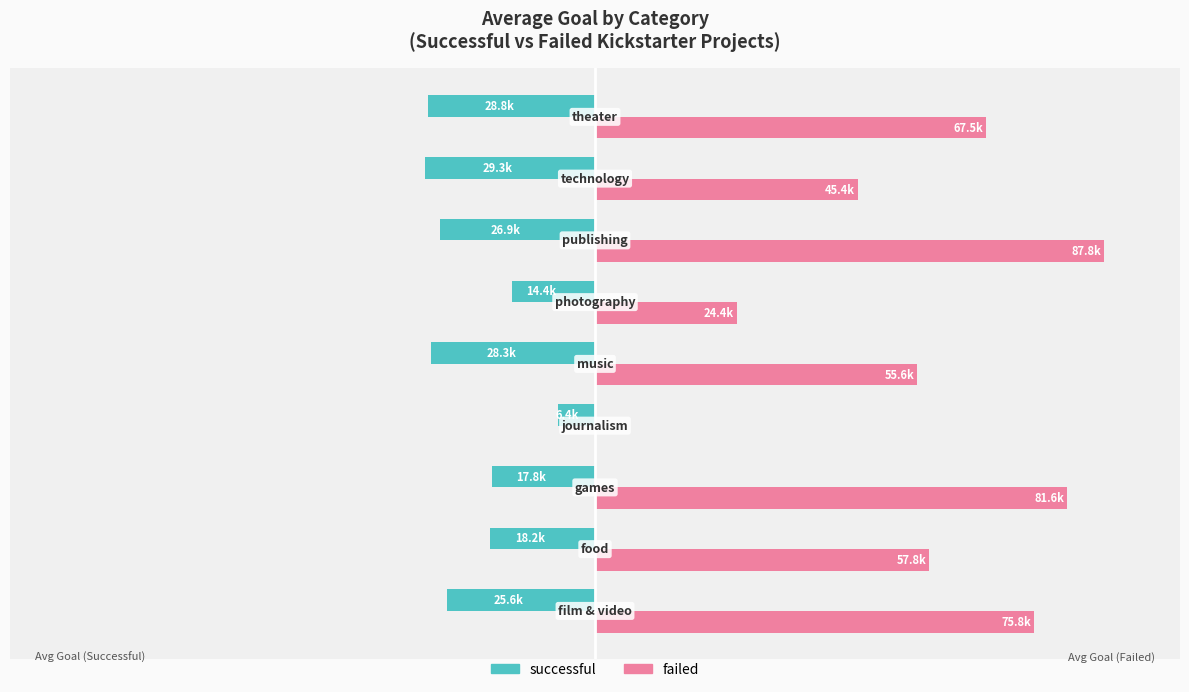

What are all the series names shown in the legend?

successful, failed